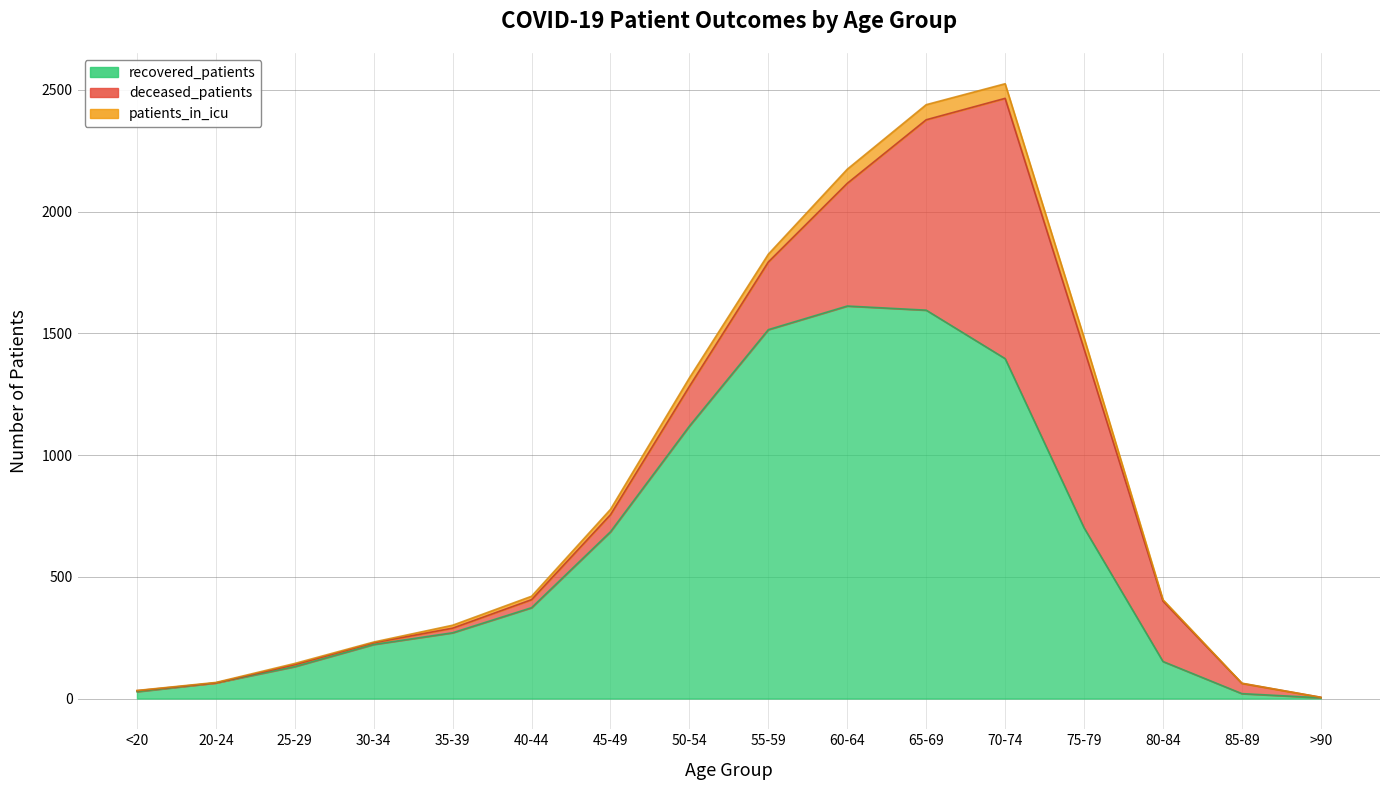

List the labels in order of patients_in_icu value, smallest first.

>90, <20, 85-89, 20-24, 30-34, 25-29, 80-84, 35-39, 40-44, 45-49, 55-59, 50-54, 75-79, 60-64, 70-74, 65-69